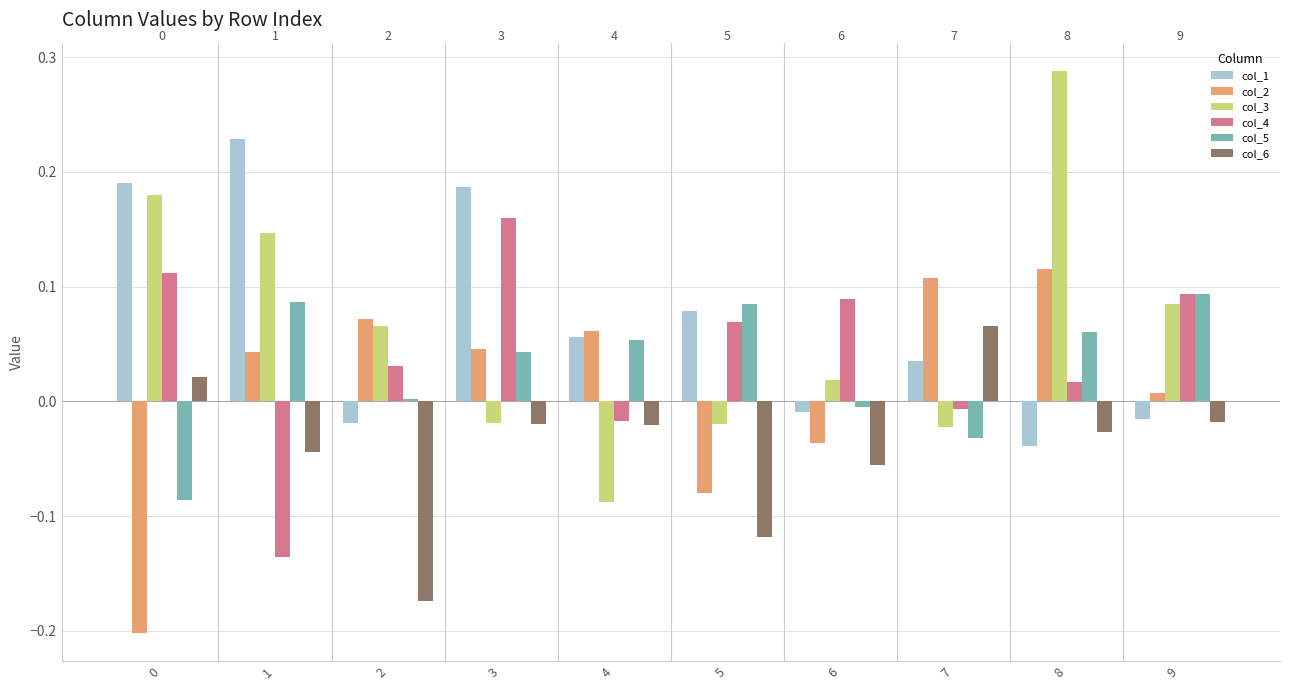

Does the chart contain stacked bars?

No